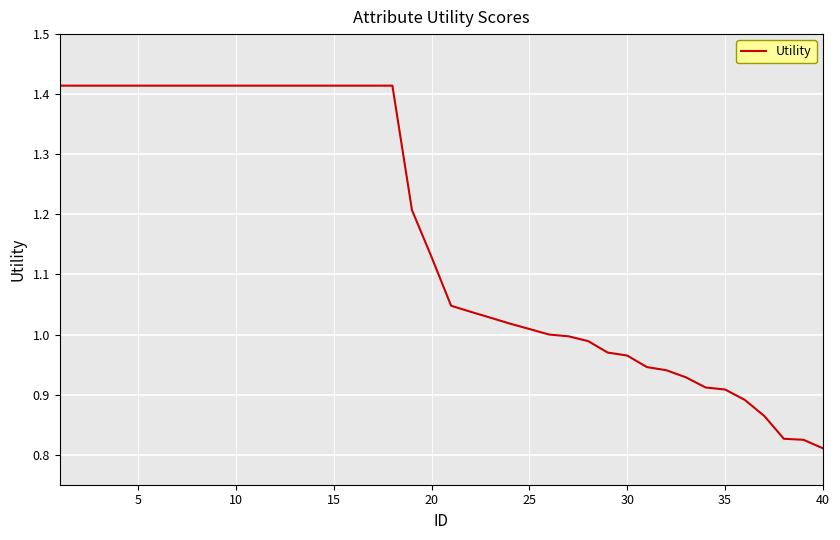

What is the sum of all values?

46.7